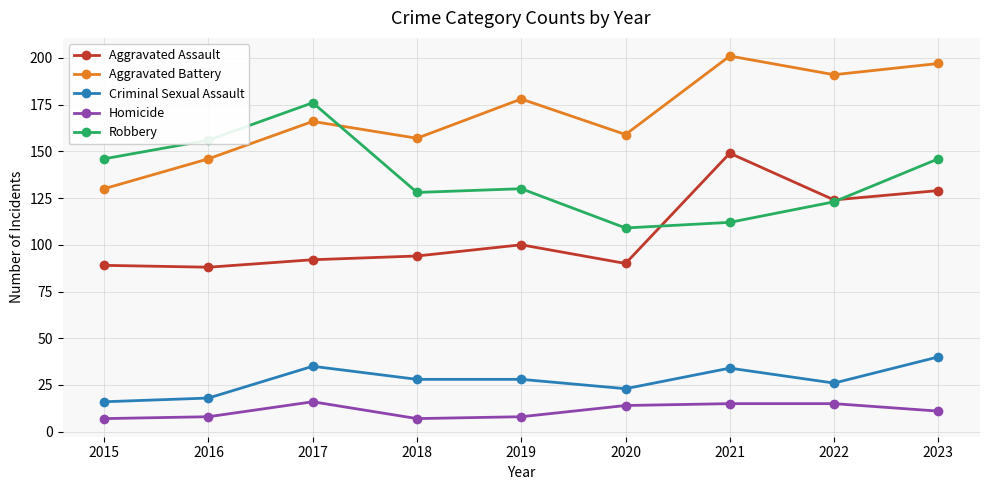

What is the total value across all series at 2017?

485